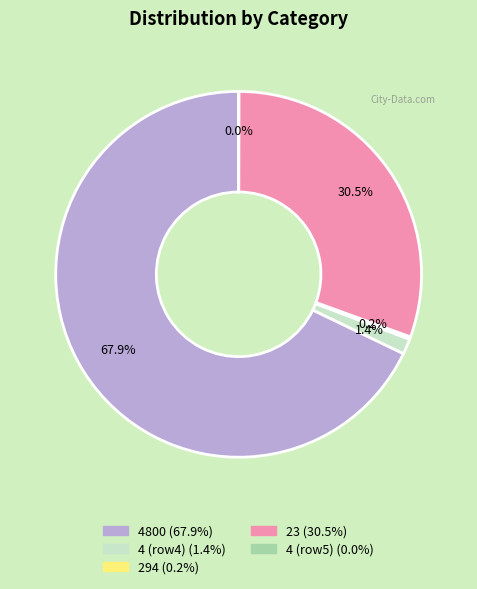

Does any single category account for the majority?

Yes